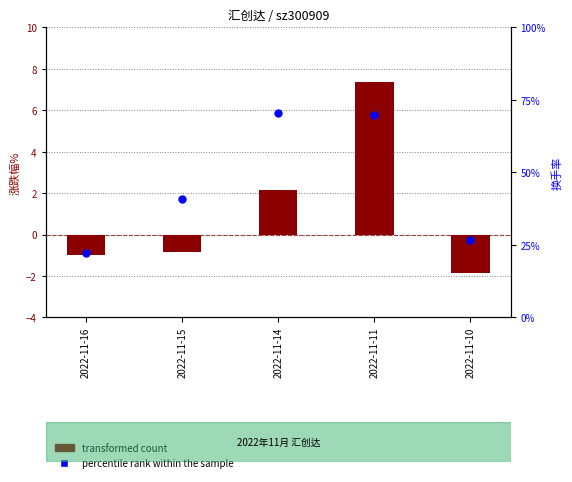

What are all the series names shown in the legend?

transformed count, percentile rank within the sample